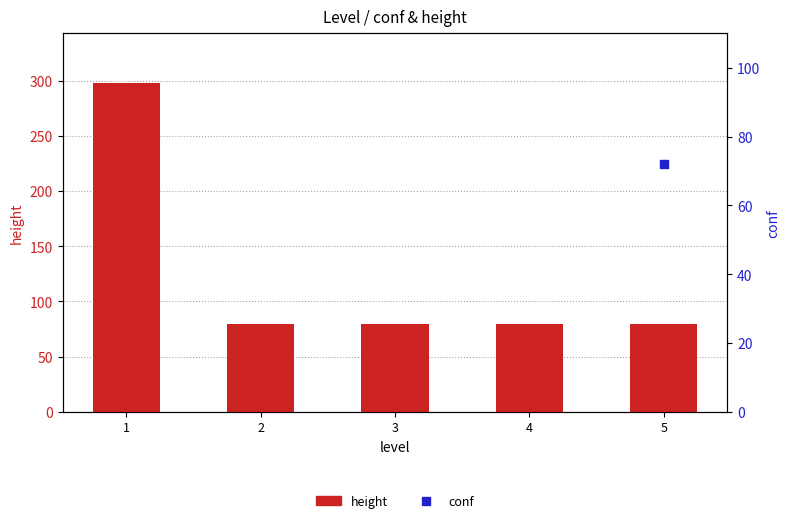

At which category is the sum across all series the highest?

5